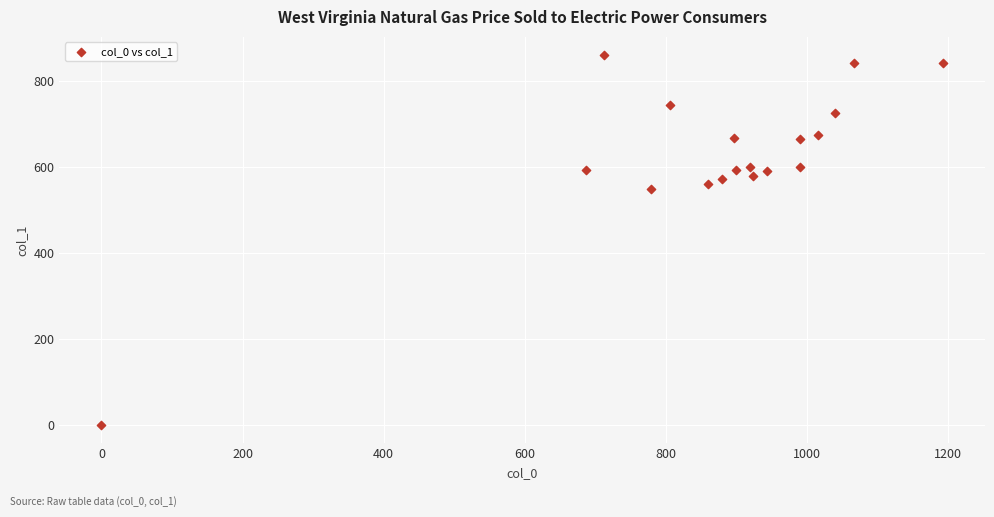

What Y value in the scatter plot is closest to 430?

550.1